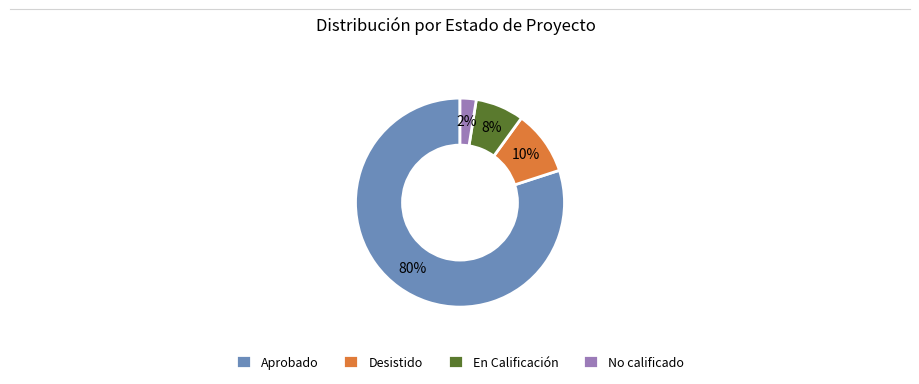

Between Desistido and No calificado, which is larger?

Desistido